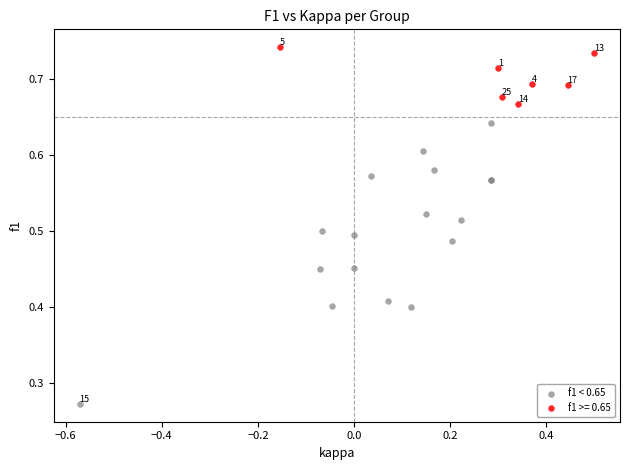

Which series has the largest Y range (max minus min)?

f1 < 0.65